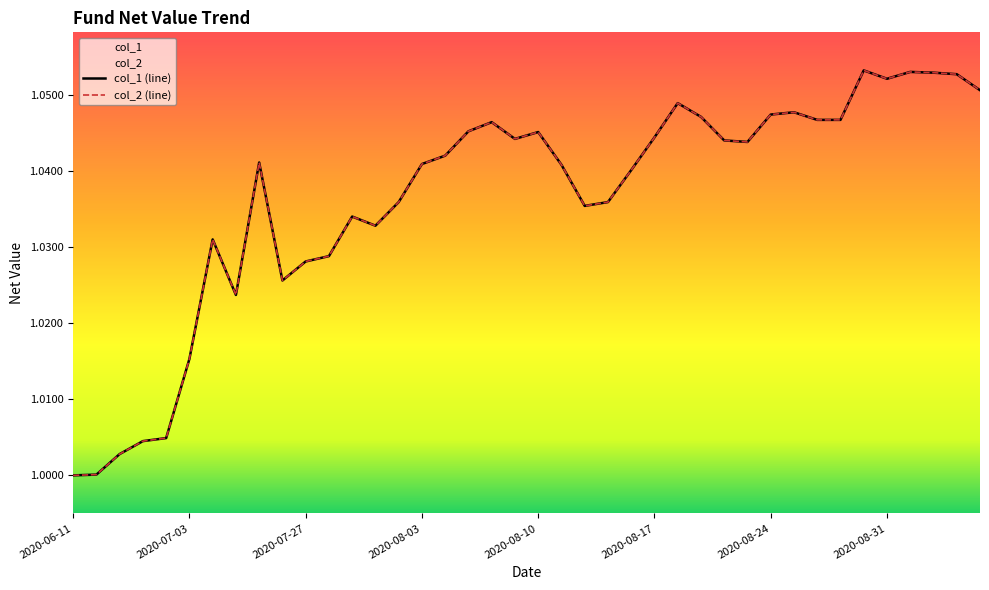

What is the difference between the maximum and minimum values in the col_2 series?

0.1